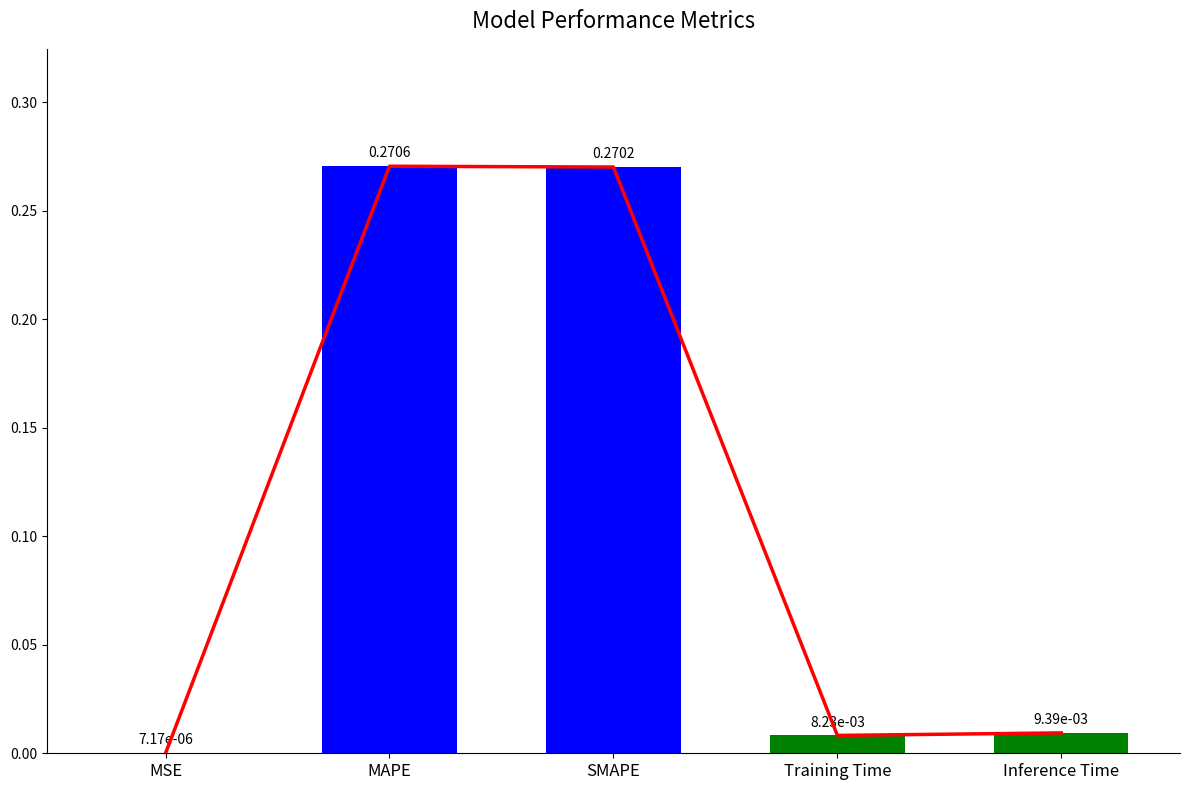

What is the label of the 5th bar from the right?

MSE